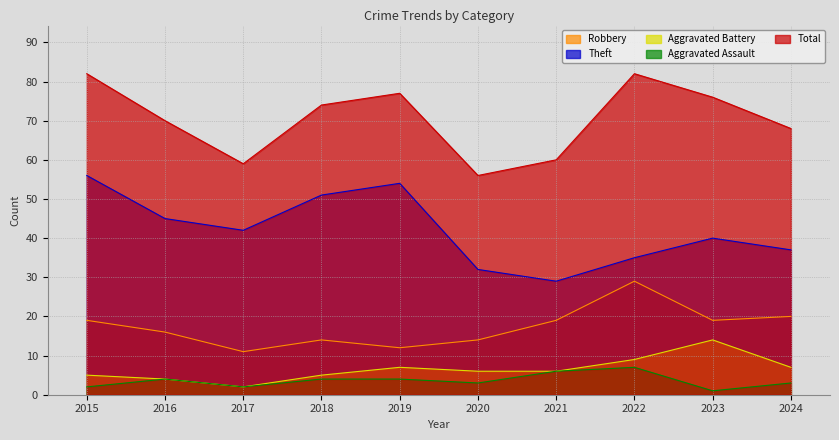

Which series has the largest range (max minus min)?

Theft